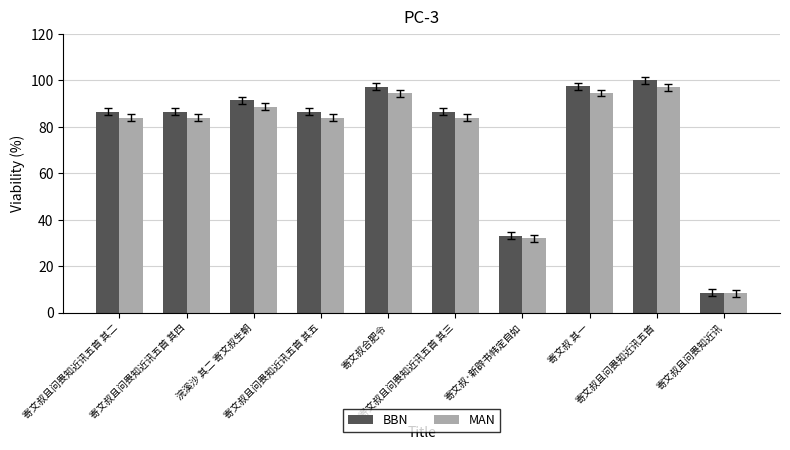

Rank the series by their maximum value, from lowest to highest.

MAN, BBN